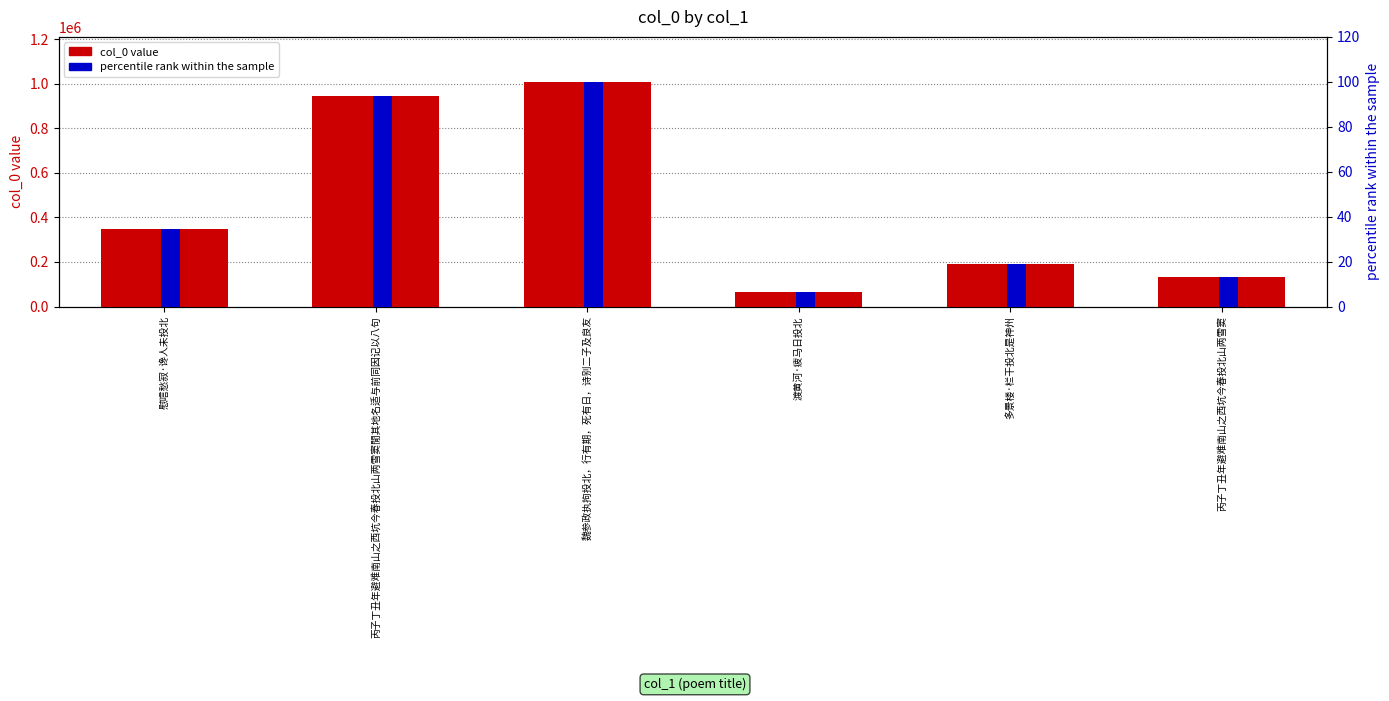

Between 慰唁愁寂·谗人未投北 and 魏参政执拘投北，行有期，死有日，诗别二子及良友, which series saw the biggest shift?

col_0 value